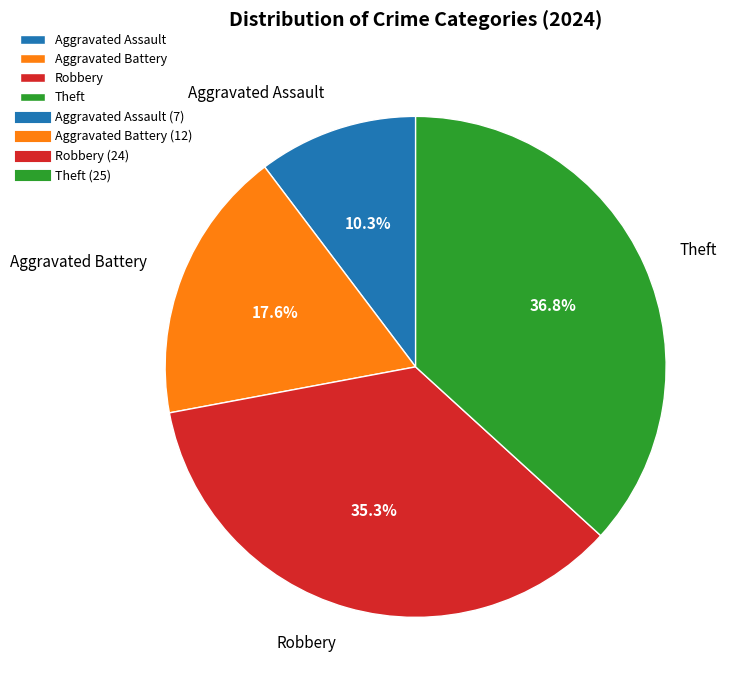

Combined, what portion of the pie is Robbery and Aggravated Assault?

45.6%